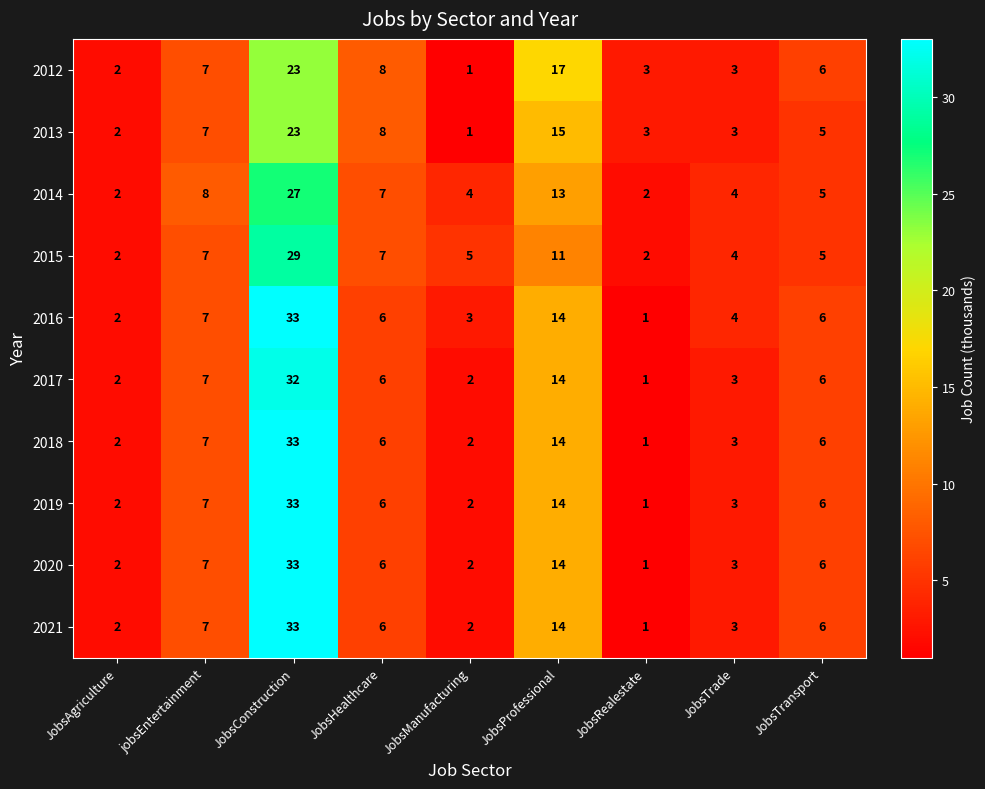

Is it true that 2018 equals 1 at JobsRealestate?

True